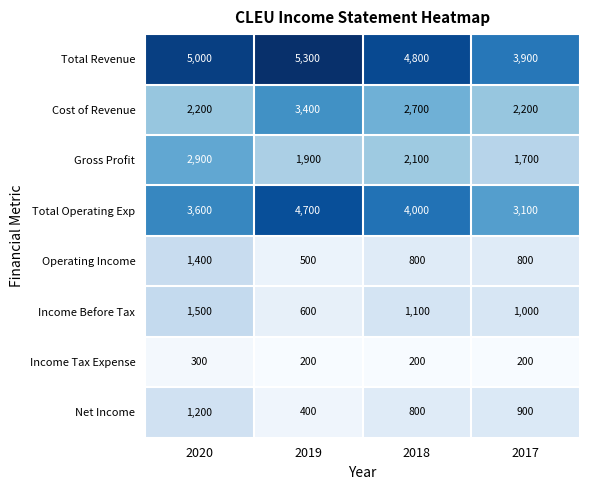

Which series changed the most between 2020 and 2018?

Gross Profit